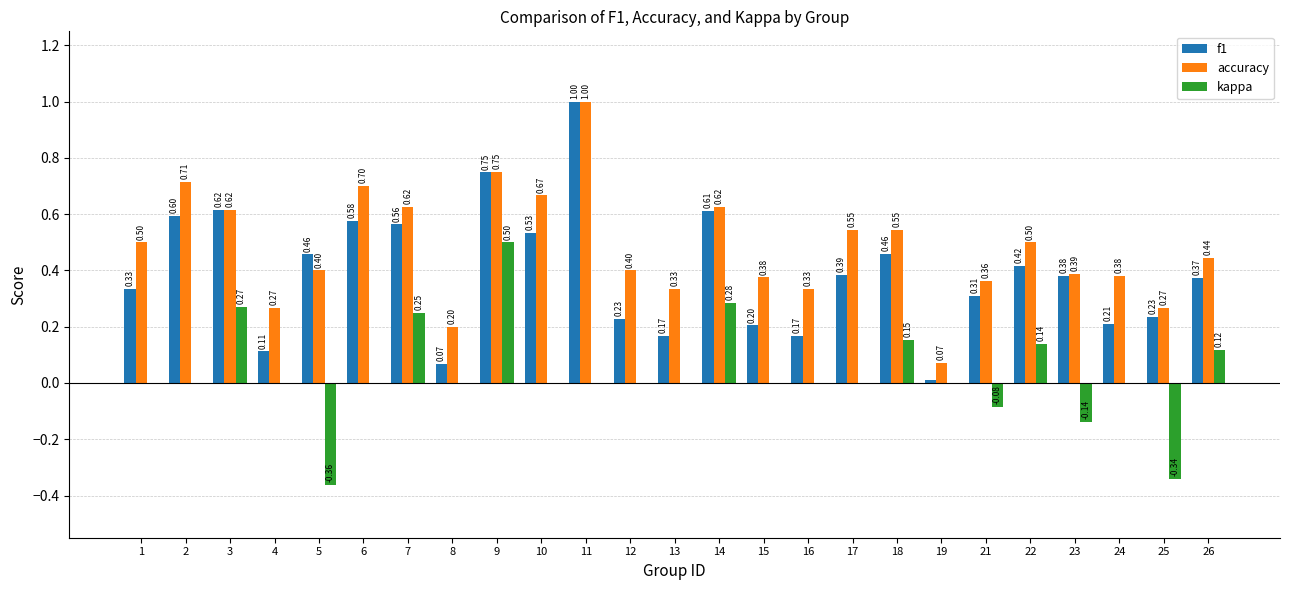

What is the total value across all series at 14?

1.5